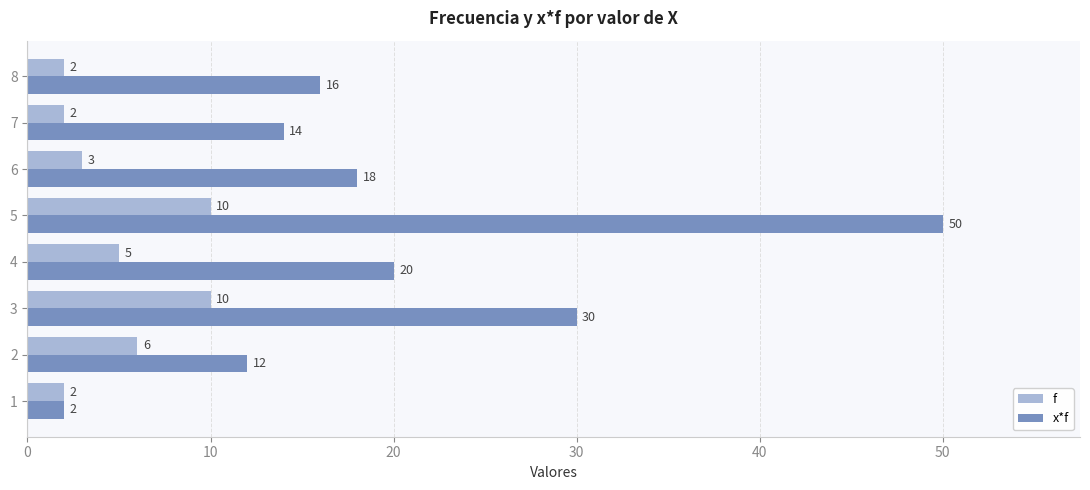

Is the value of x*f at 1 greater than the value of f at 4?

No